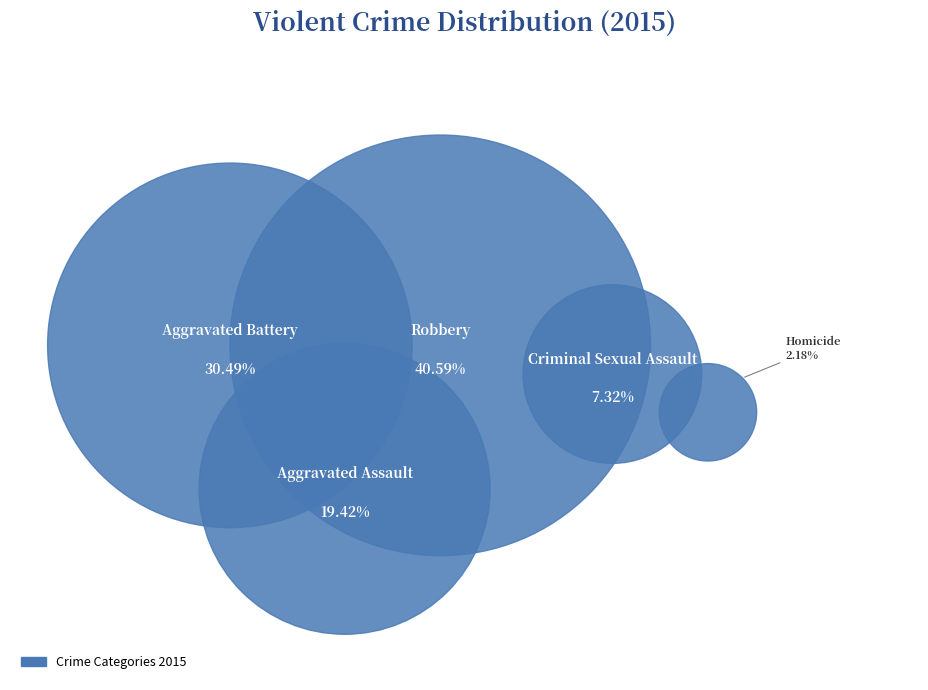

Is there a majority slice in this chart?

No